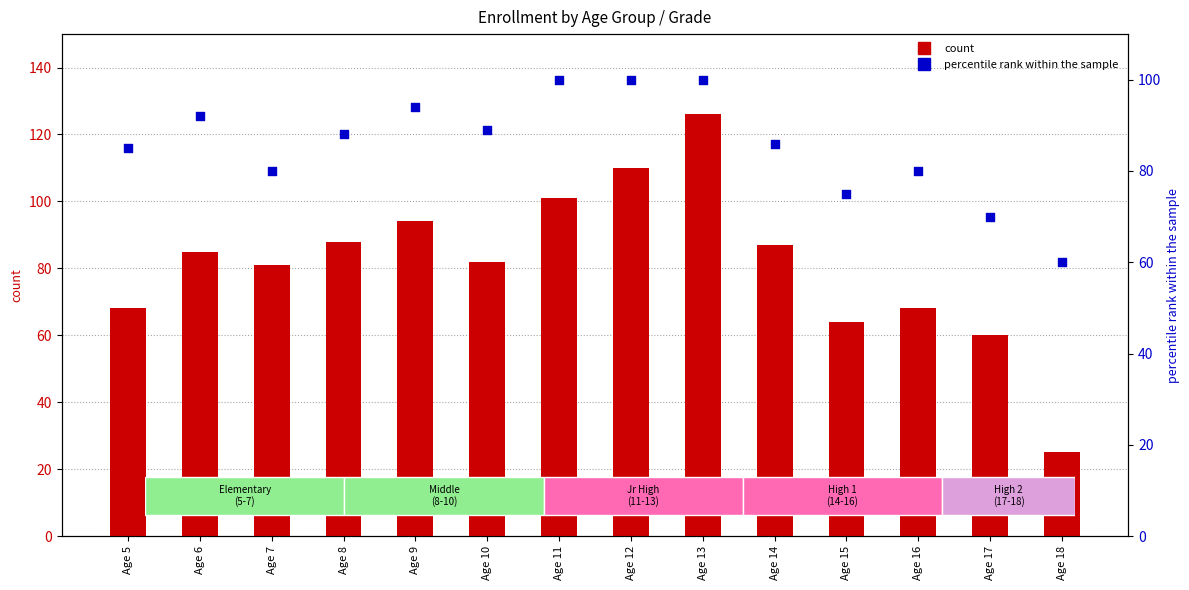

What are all the series names shown in the legend?

count, percentile rank within the sample